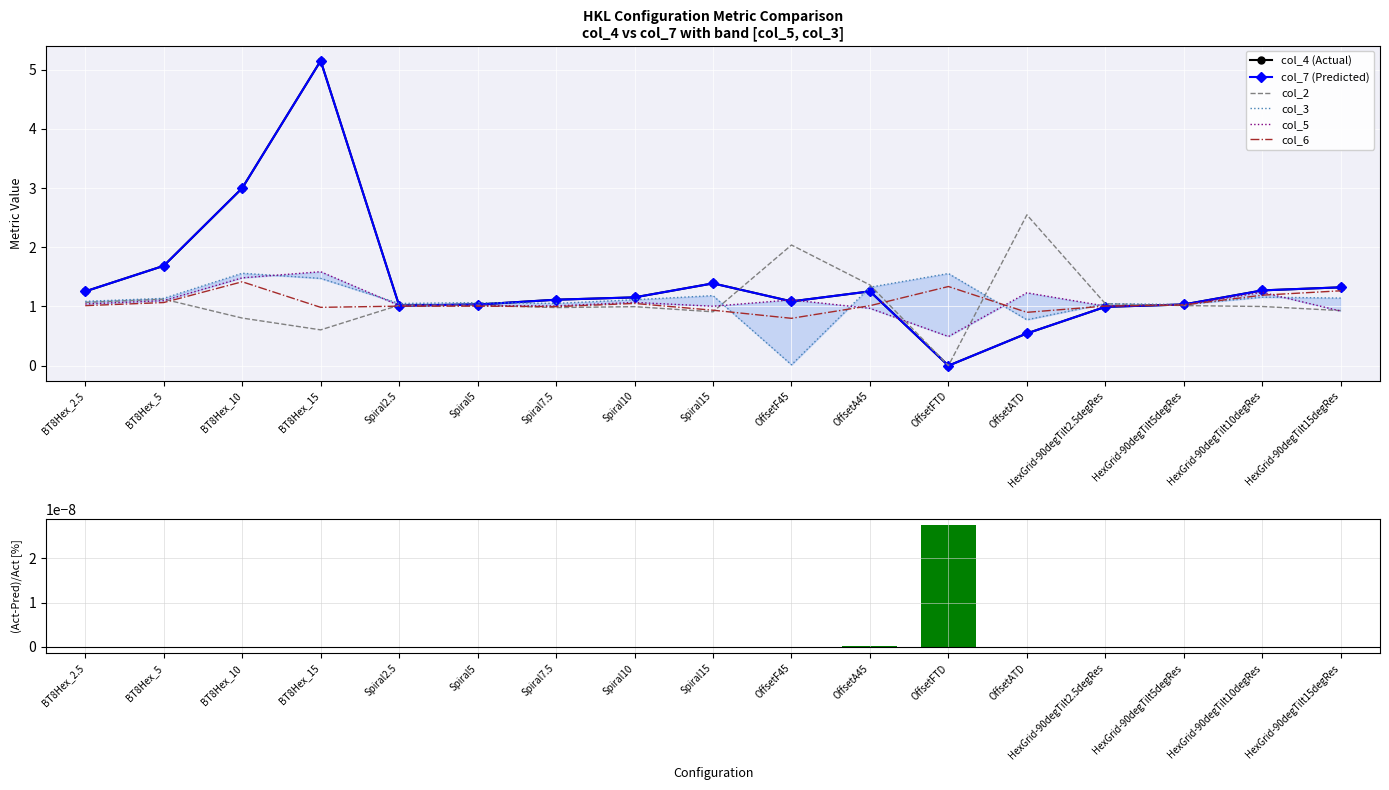

What is the sum of the col_2 values at OffsetATD and Spiral7.5?

3.5